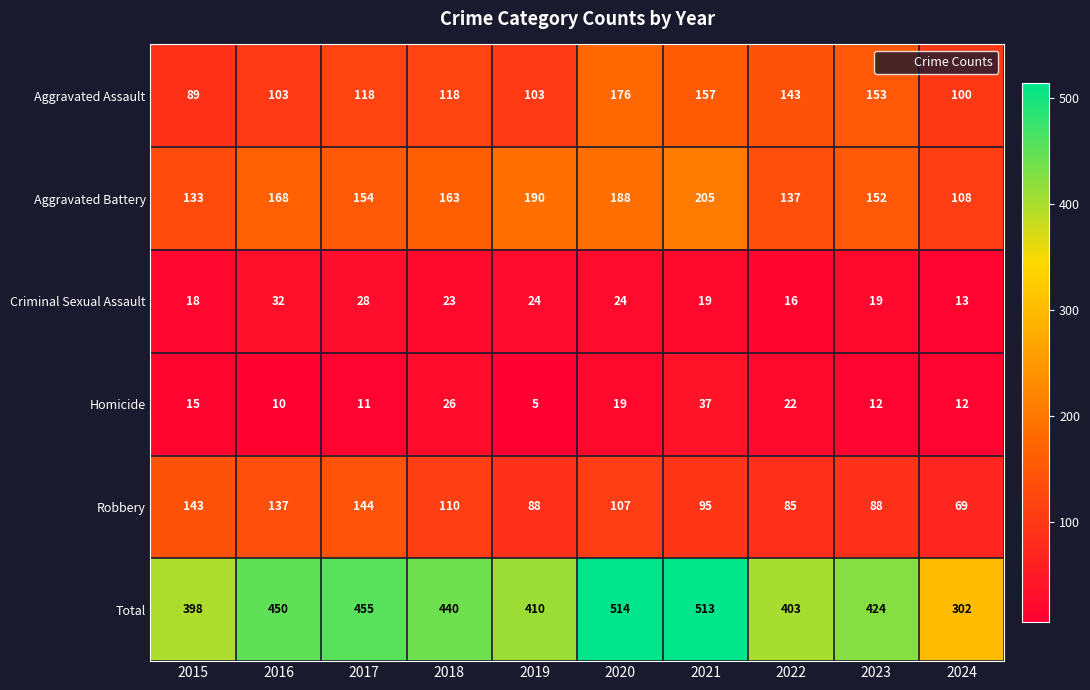

Between 2020 and 2022, which series saw the biggest shift?

Total